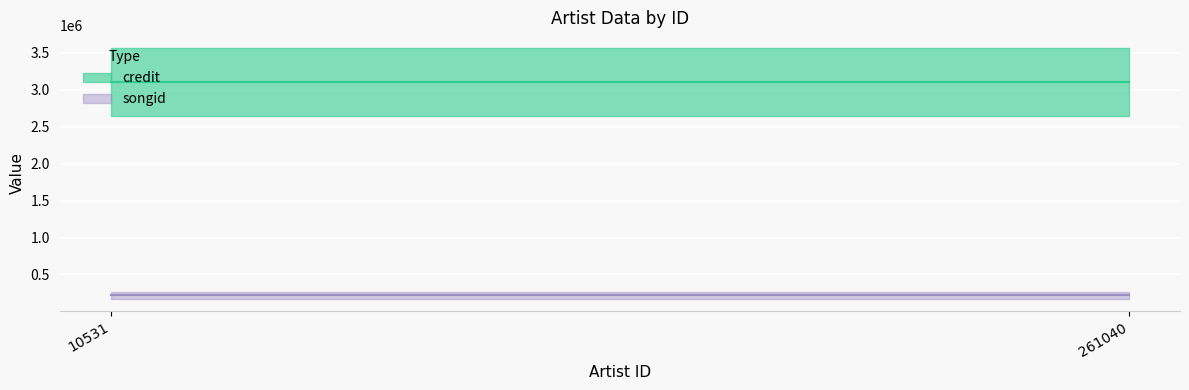

What value does the songid series have at 10531?

215614